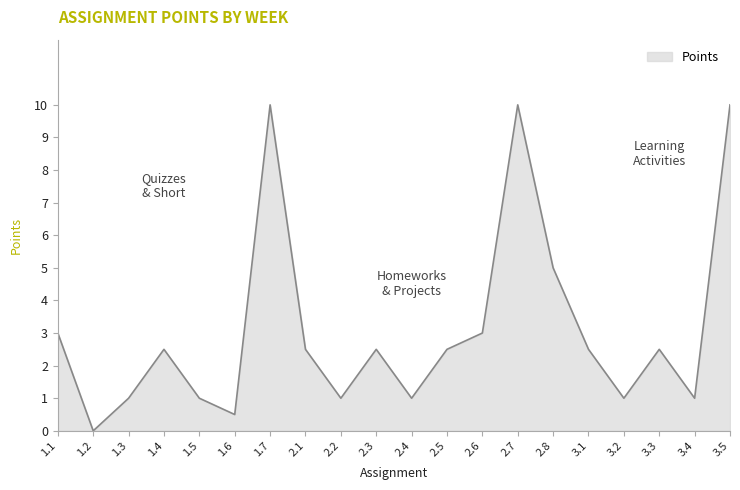

Approximately how many times larger is the value at 1.6 compared to 3.1?

0.2